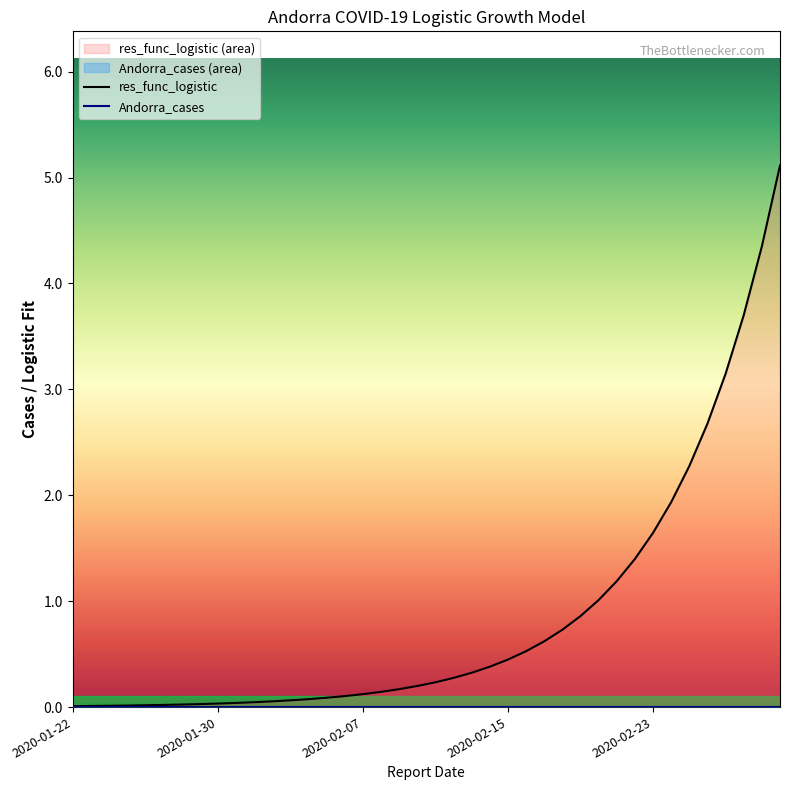

What is the ratio of the value at 2020-02-24 to the value at 2020-02-28?

0.5